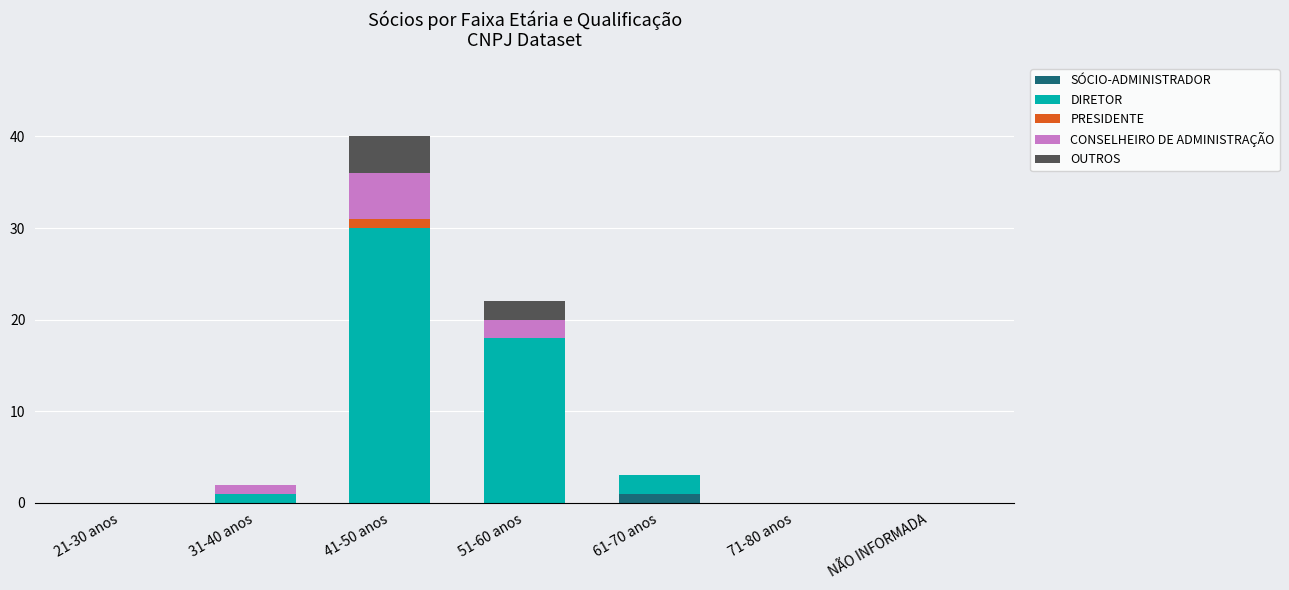

Count the number of categories in the chart.

7